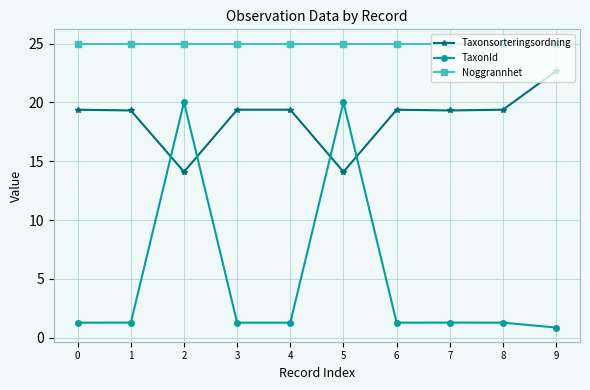

Which label corresponds to the smallest value in the chart?

9